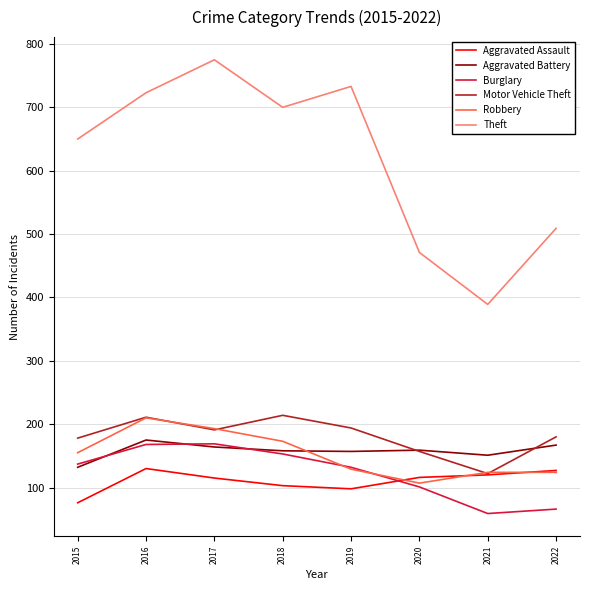

The value of Aggravated Assault at 2021 is 191. True or false?

False